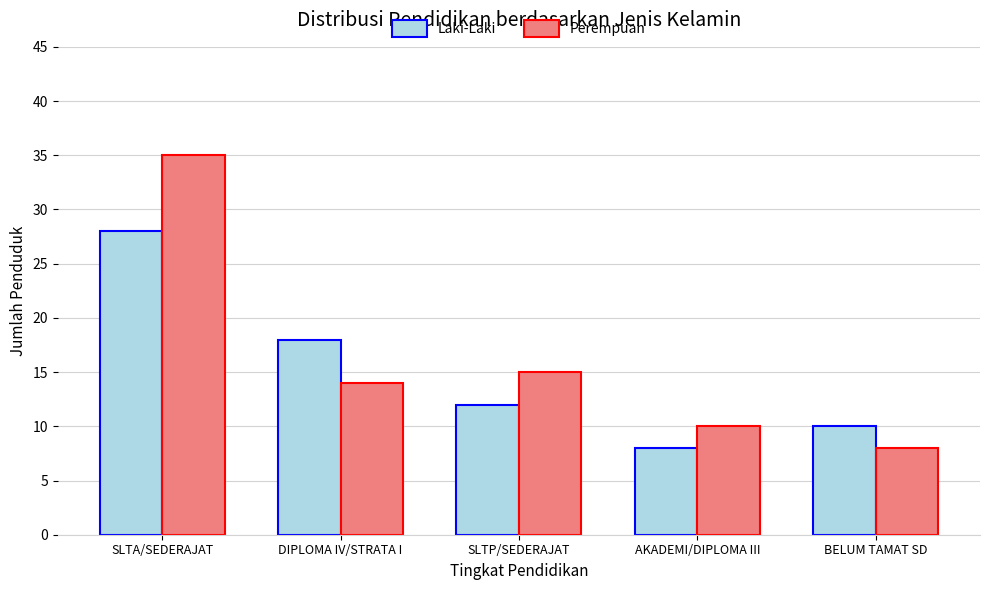

Between SLTA/SEDERAJAT and AKADEMI/DIPLOMA III, which series saw the biggest shift?

Perempuan